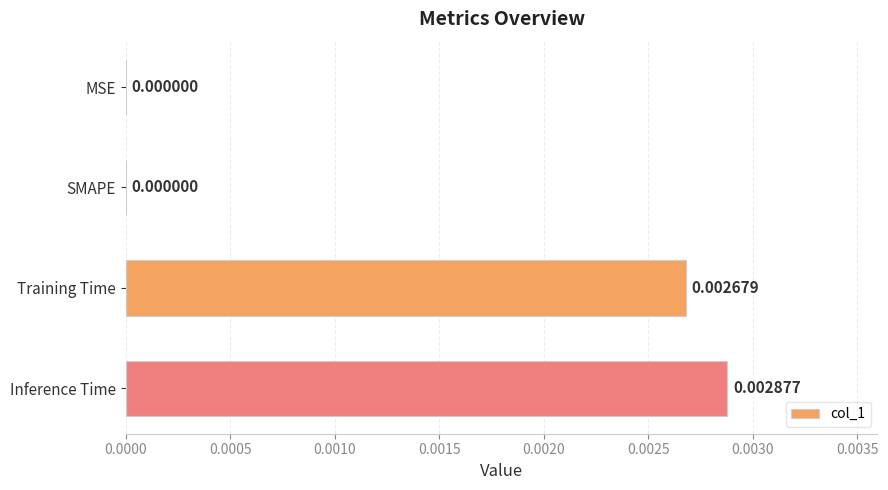

Which category has the highest value across all series?

Inference Time